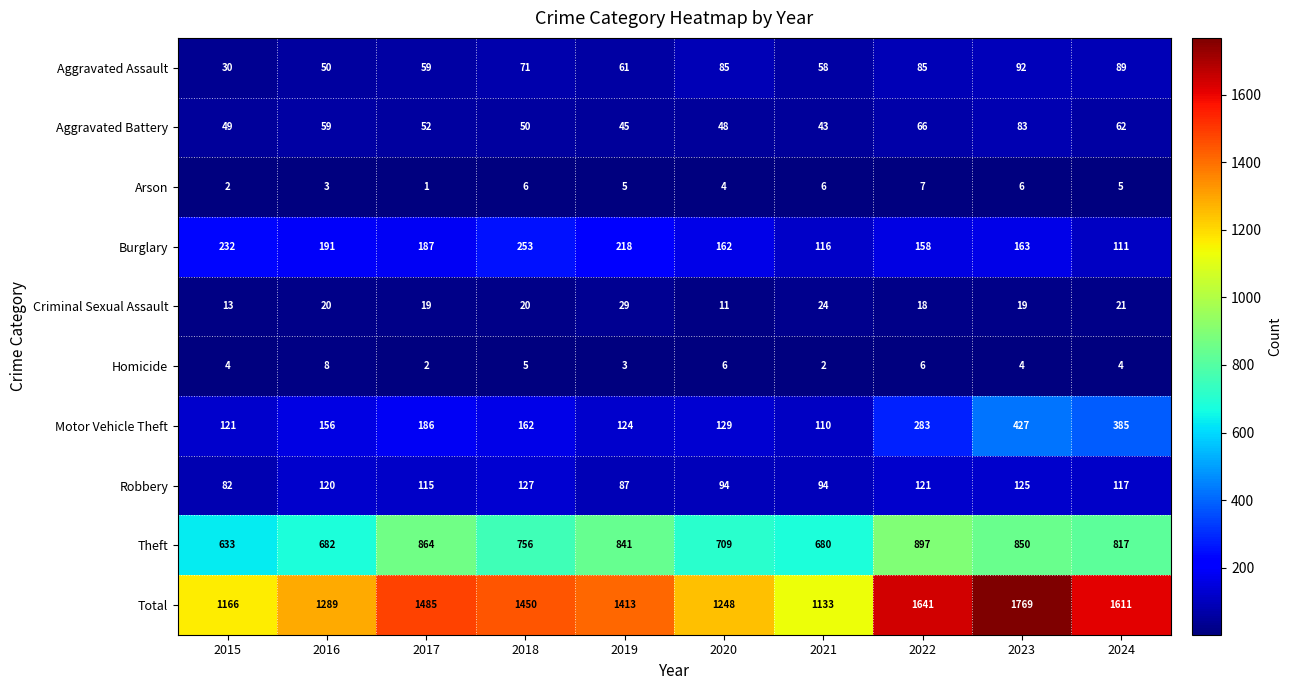

Is it true that Aggravated Assault equals 82 at 2019?

False